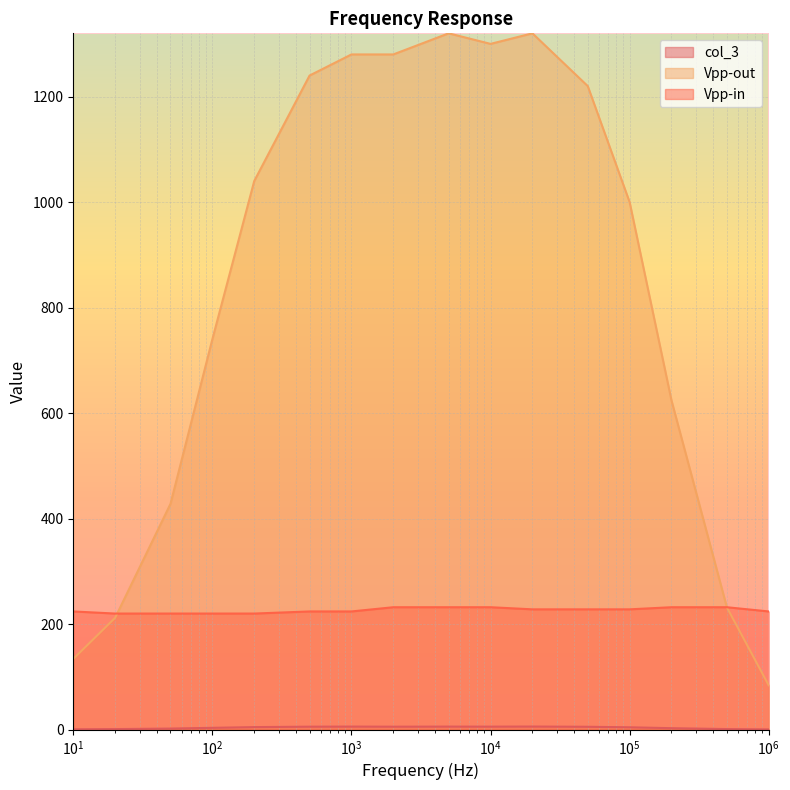

True or false: col_3 has a value of 9.5 at 5000.

False